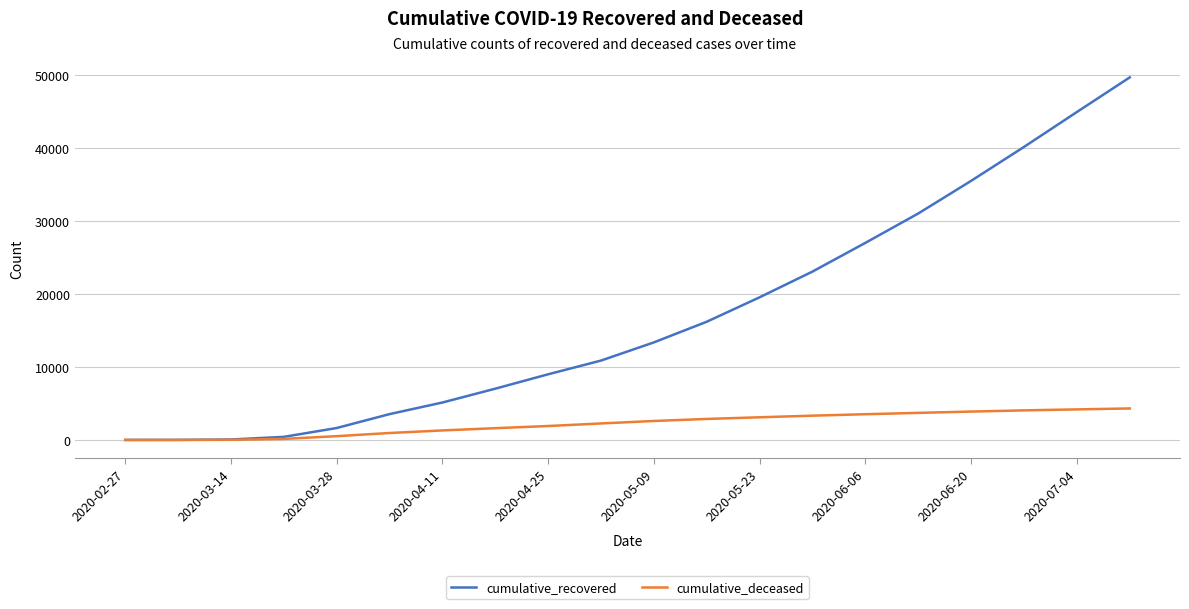

Is this an area chart (filled region under the line)?

No